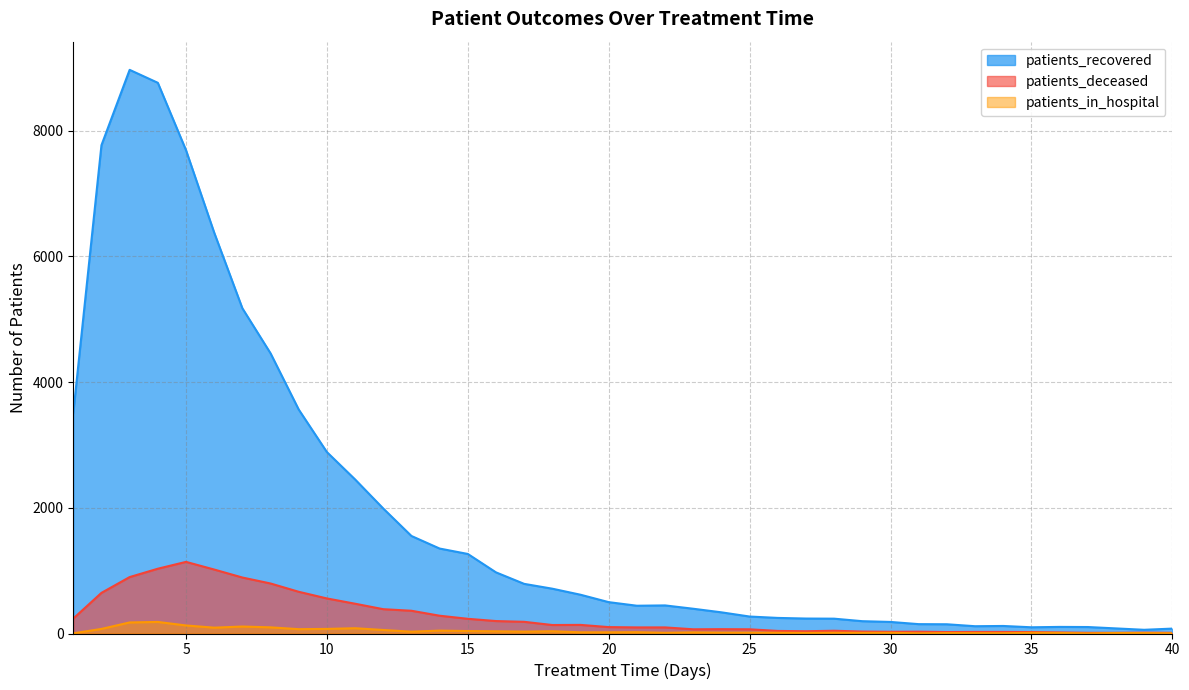

Reading right to left, list all the values displayed in this chart.

patients_recovered: 40=78	39=59	38=81	37=103	36=105	35=99	34=120	33=116	32=147	31=149	30=184	29=196	28=236	27=238	26=248	25=270	24=337	23=394	22=447	21=442	20=499	19=617	18=713	17=790	16=973	15=1266	14=1352	13=1552	12=1989	11=2452	10=2887	9=3564	8=4459	7=5176	6=6380	5=7692	4=8764	3=8970	2=7771	1=3509
patients_deceased: 40=11	39=14	38=11	37=11	36=17	35=23	34=25	33=25	32=23	31=29	30=27	29=31	28=44	27=36	26=41	25=67	24=69	23=67	22=97	21=97	20=102	19=137	18=135	17=186	16=198	15=234	14=283	13=362	12=387	11=474	10=558	9=664	8=796	7=891	6=1018	5=1140	4=1031	3=898	2=647	1=238
patients_in_hospital: 40=4	39=7	38=8	37=2	36=9	35=11	34=5	33=6	32=7	31=3	30=11	29=10	28=12	27=9	26=12	25=14	24=14	23=18	22=11	21=21	20=19	19=19	18=36	17=30	16=35	15=39	14=46	13=29	12=56	11=84	10=73	9=69	8=98	7=111	6=93	5=128	4=184	3=176	2=73	1=3